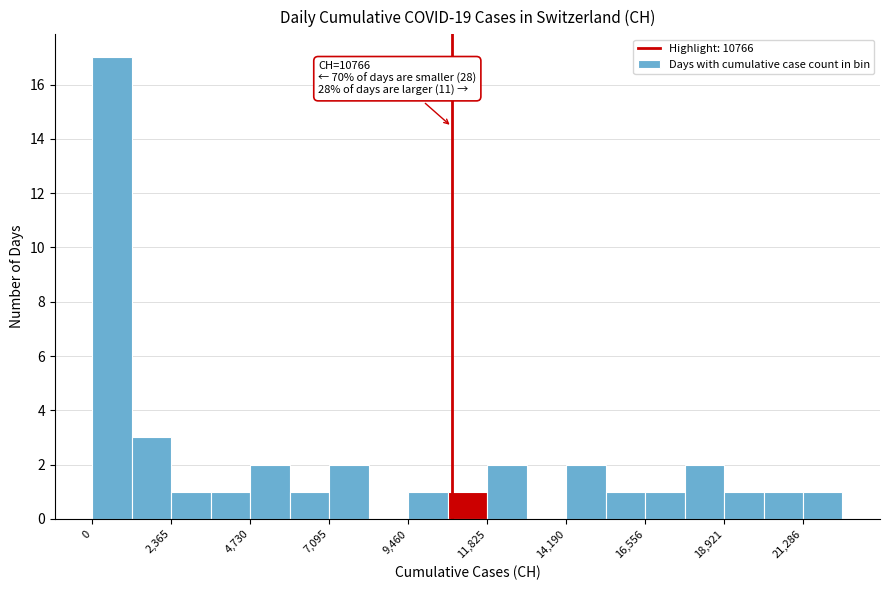

Around what value on the x-axis is the tallest bar? Give the approximate position of its centre, as read against the axis.

500